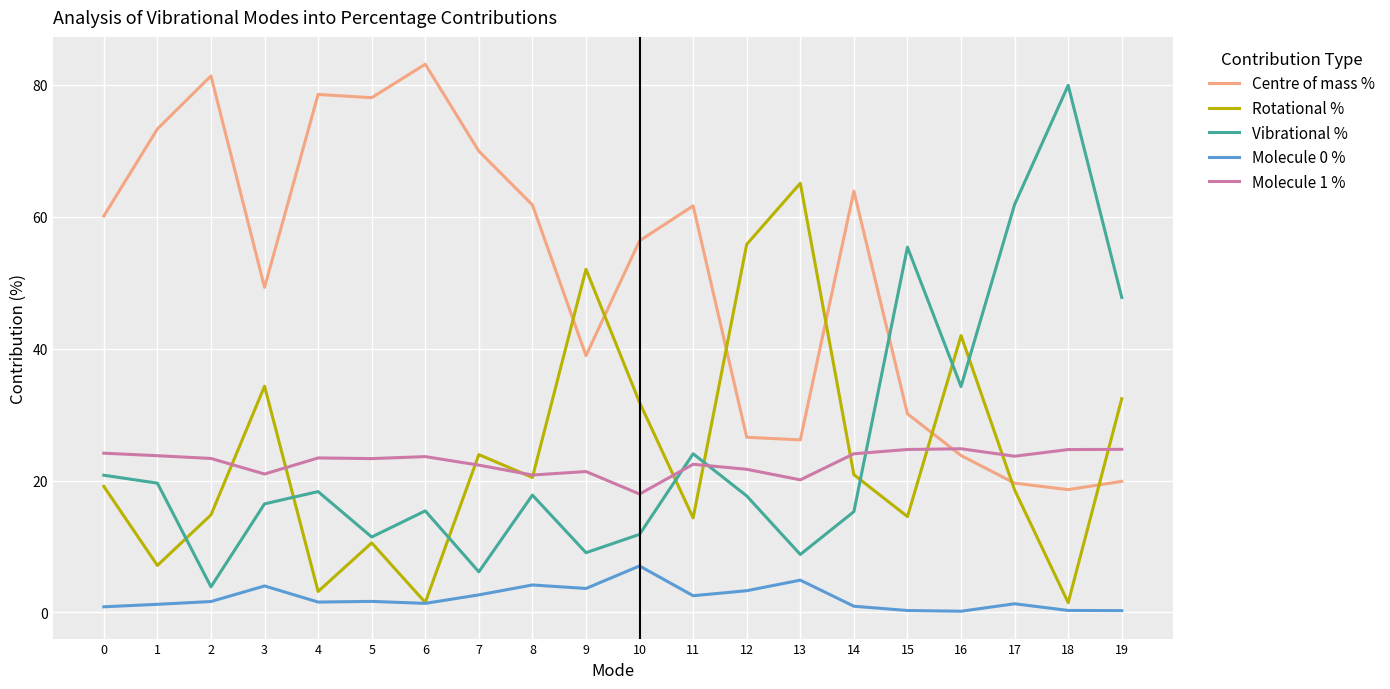

What are all the series names shown in the legend?

Centre of mass %, Rotational %, Vibrational %, Molecule 0 %, Molecule 1 %